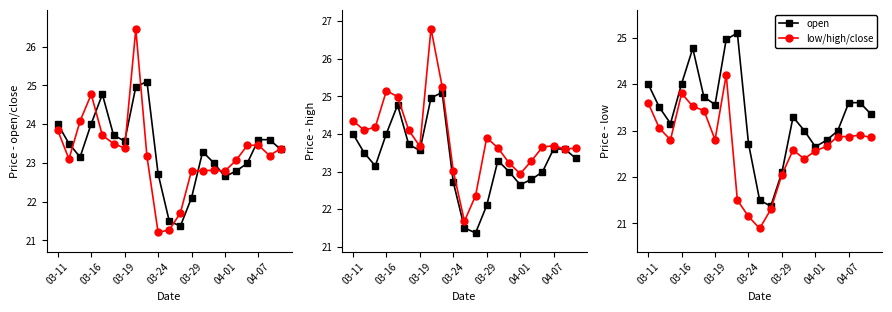

What is the lowest value of the low series?

20.9